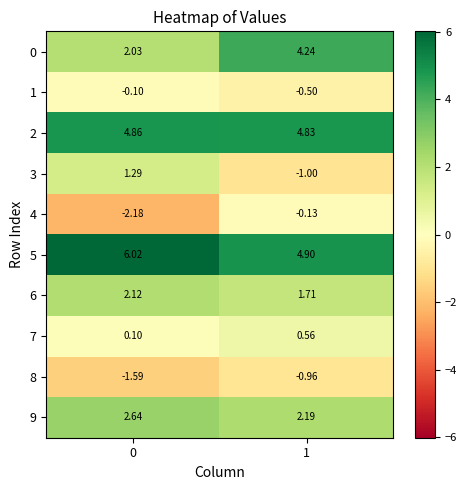

Rank the series by their maximum value, from highest to lowest.

5, 2, 0, 9, 6, 3, 7, 1, 4, 8